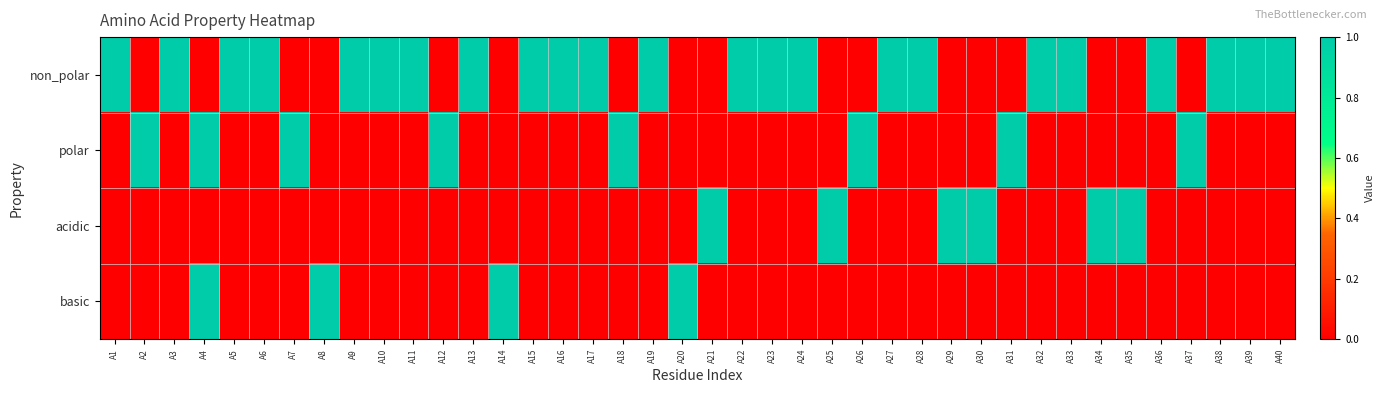

Which series has the largest total across all categories?

non_polar